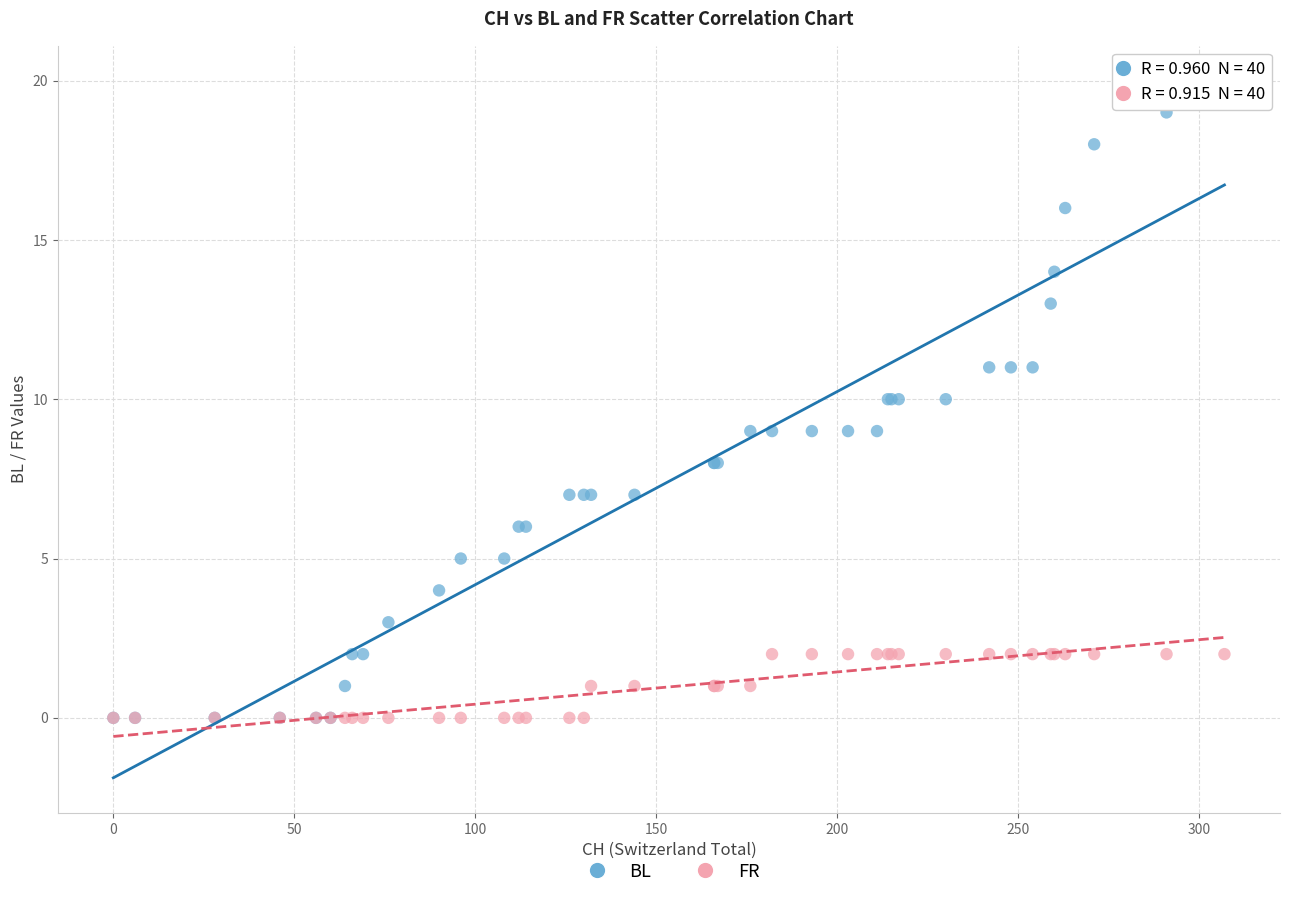

What are all the series names shown in the legend?

BL, FR